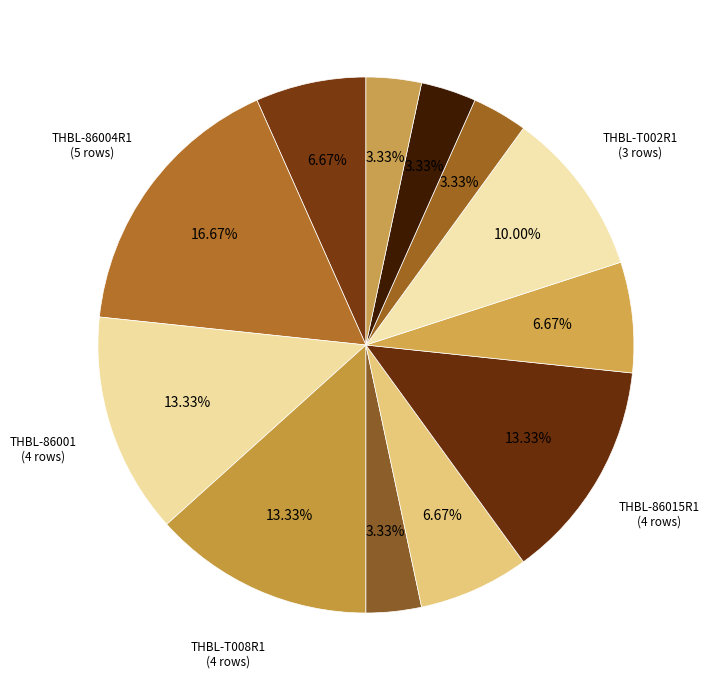

How many segments does this pie chart have?

12